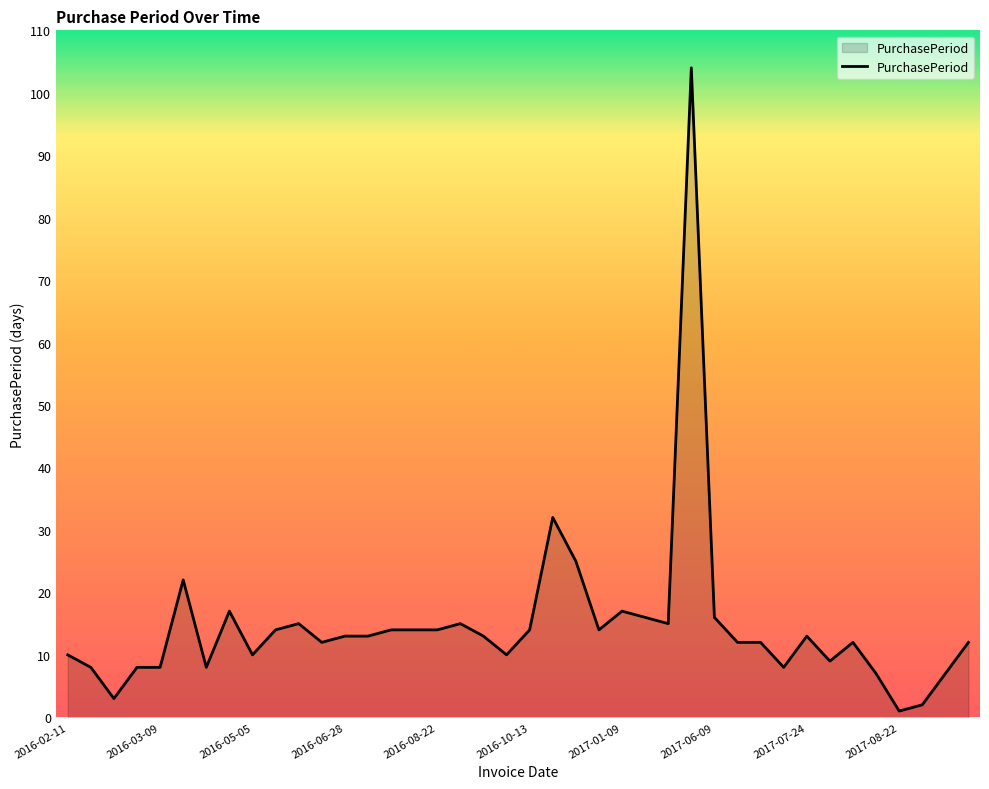

What is the maximum value shown in the chart?

104